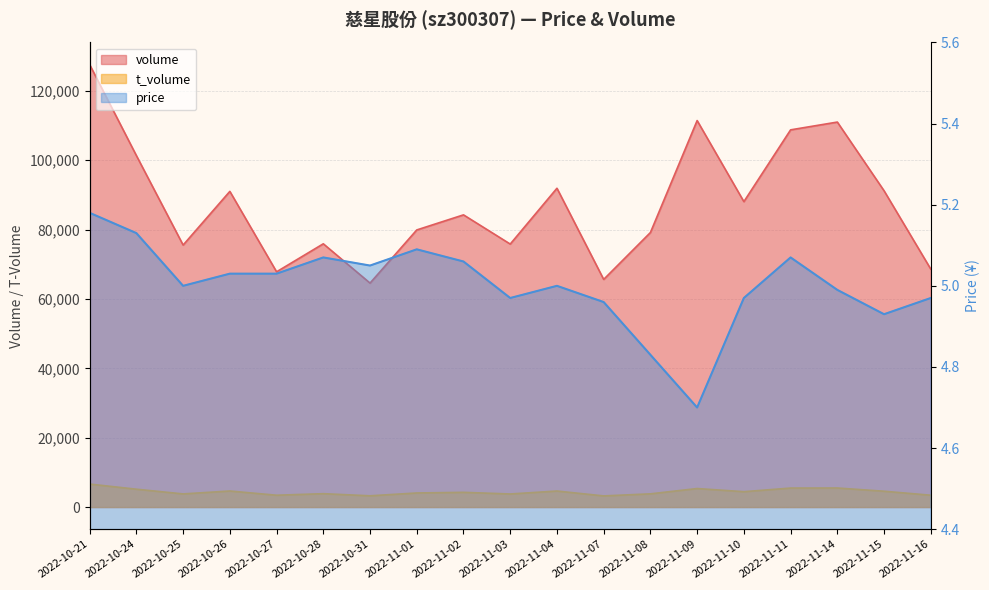

What is the highest value of the t_volume series?

6628.0